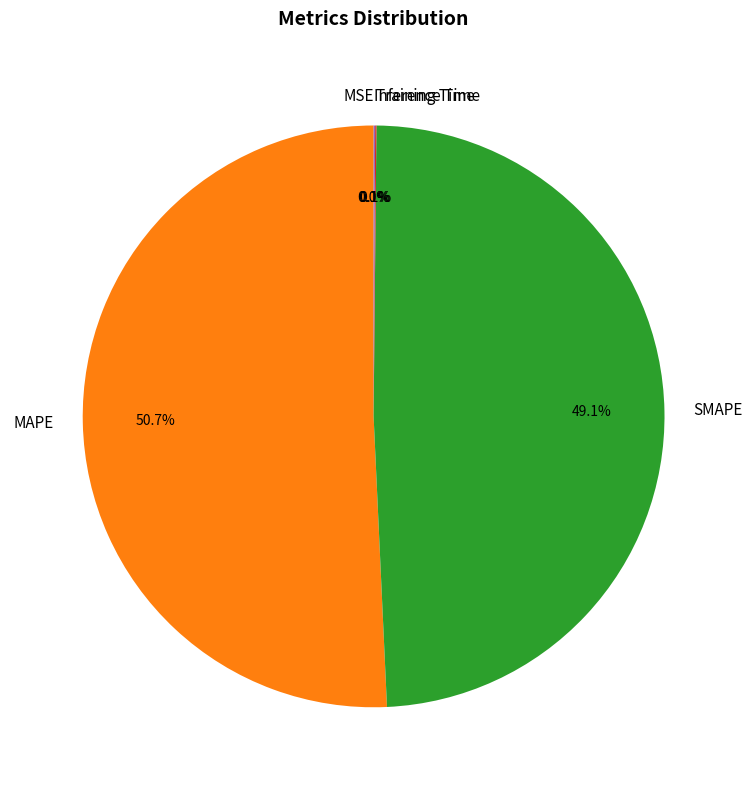

How much of the chart is everything except MAPE?

49.3%